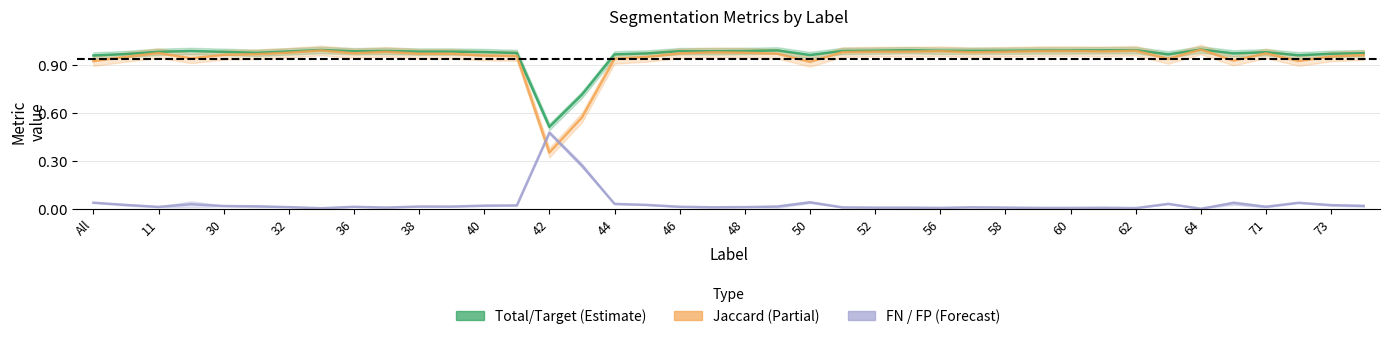

What is the greatest value displayed?

1.0